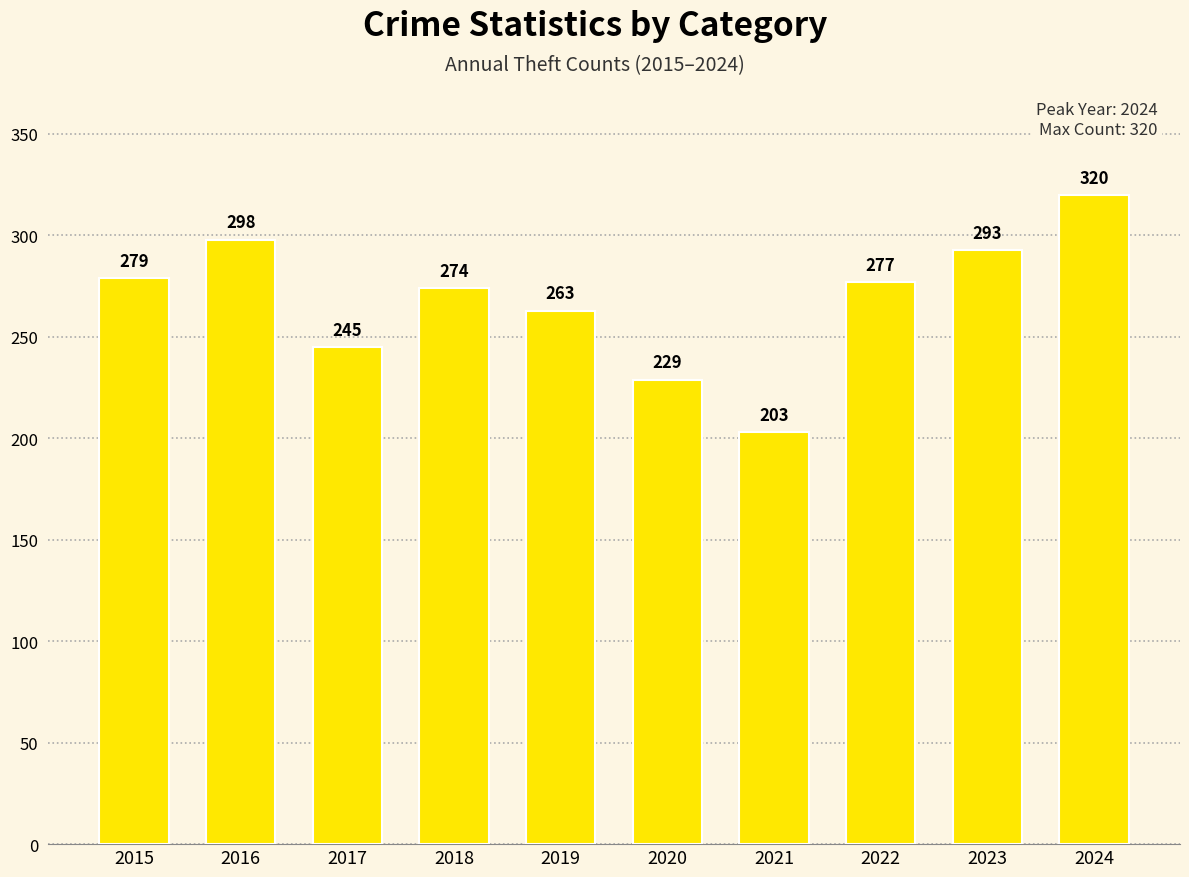

Rank the categories by value from highest to lowest.

2024, 2016, 2023, 2015, 2022, 2018, 2019, 2017, 2020, 2021